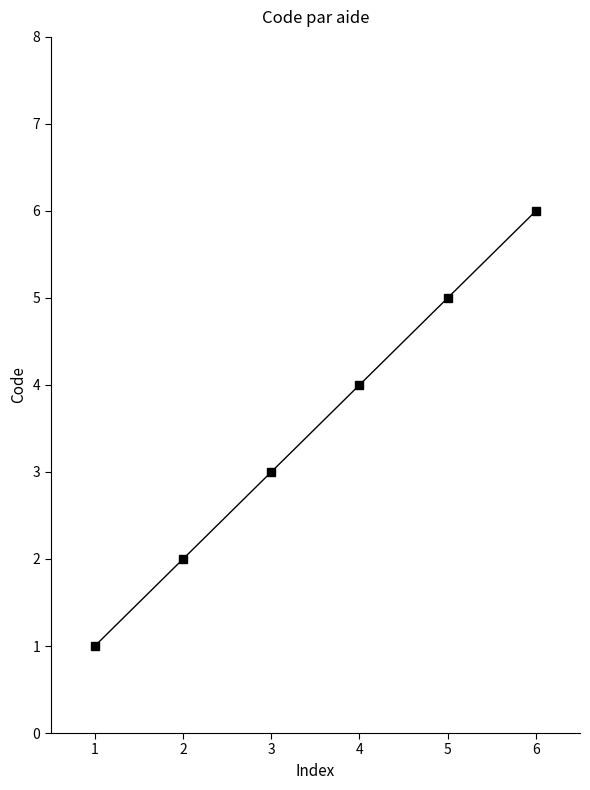

Count the number of data series in this chart.

1